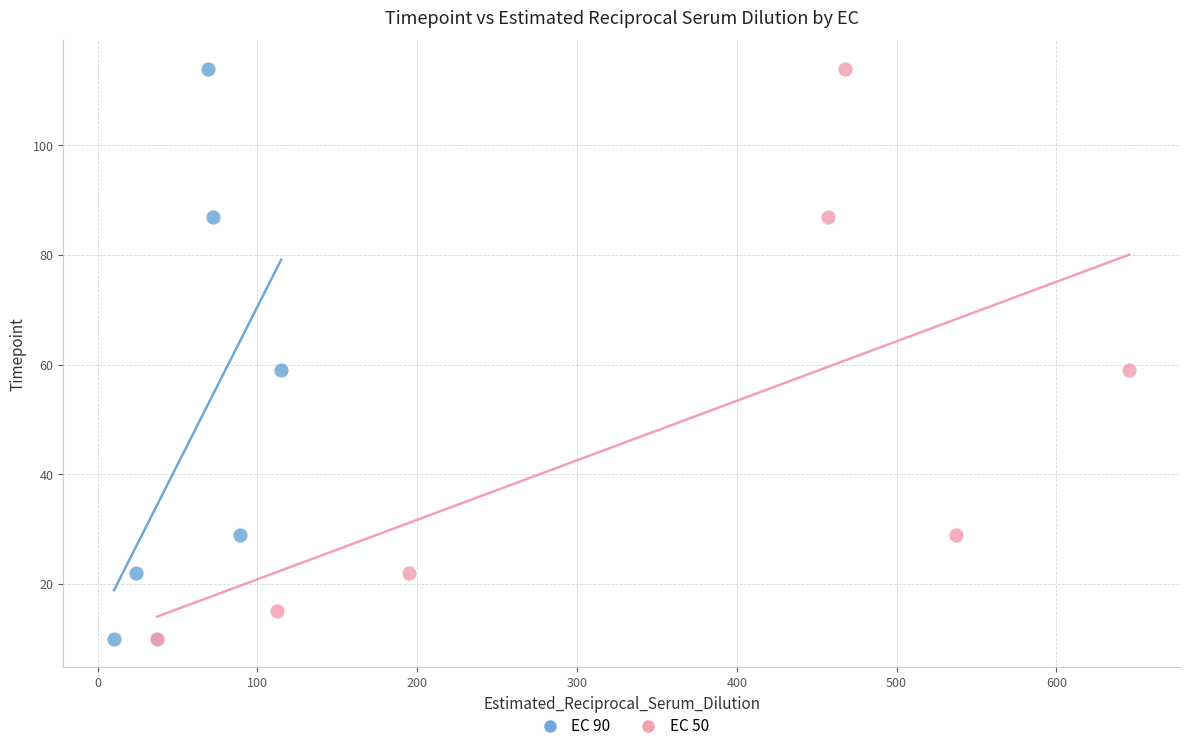

What are all the series names shown in the legend?

EC 90, EC 50